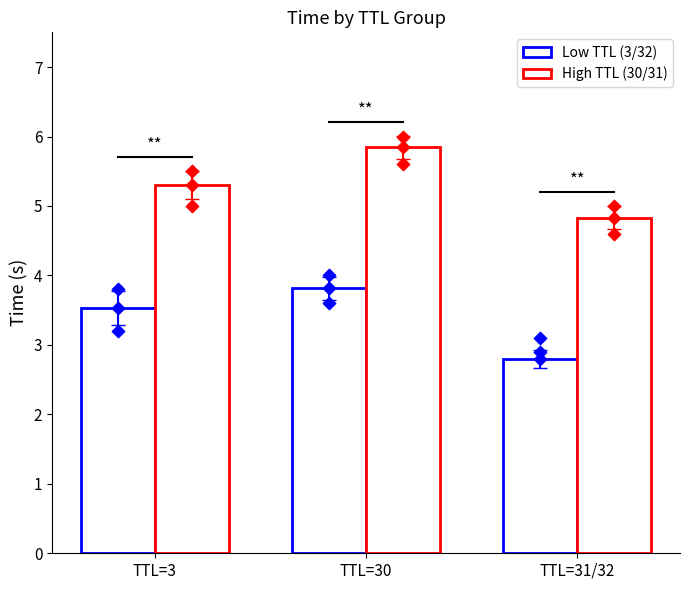

Which series reaches the maximum Y coordinate?

High TTL (30/31)